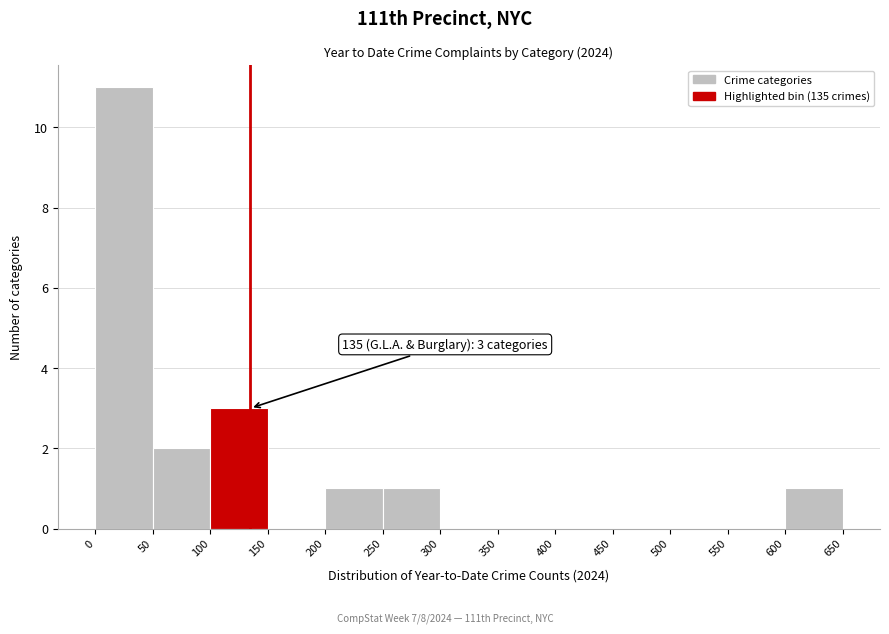

Which range on the x-axis has the tallest bar?

0 to 50